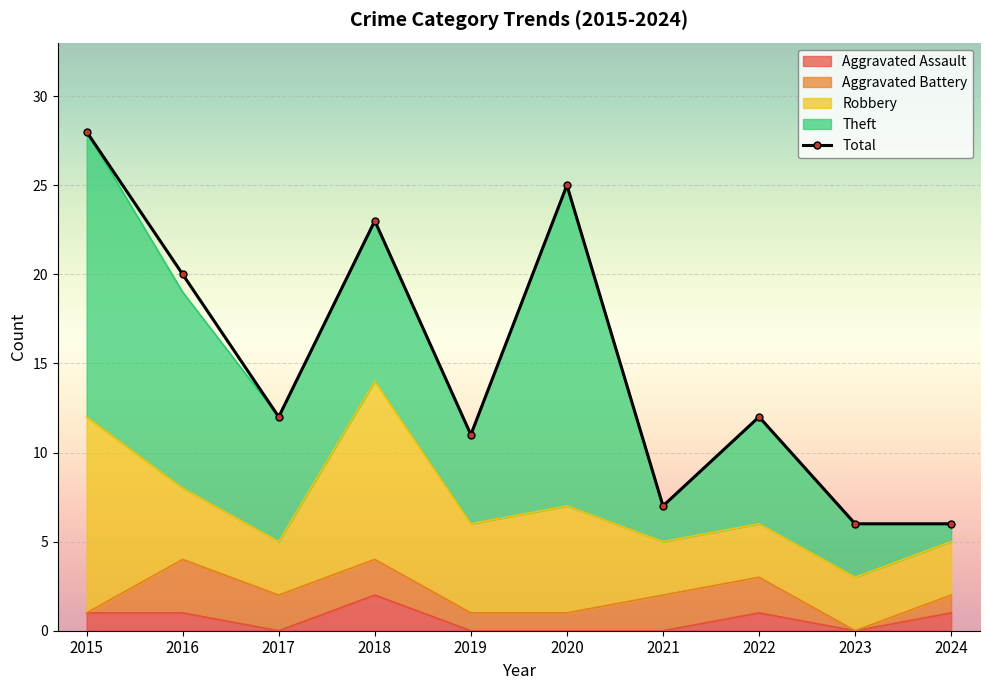

What is the difference between the maximum and minimum values?

22